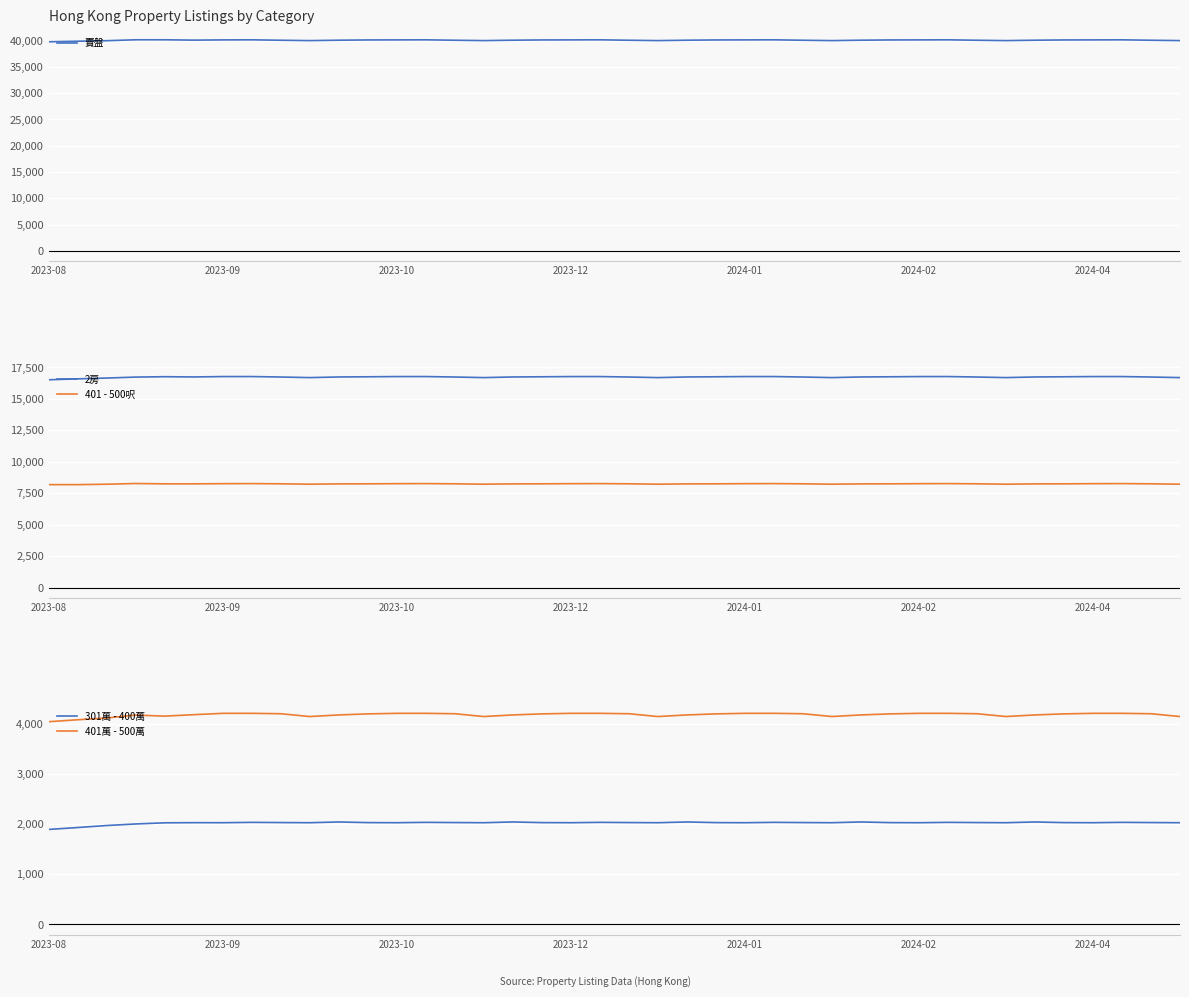

What is the difference between the maximum and minimum values in the 401 - 500呎 series?

90